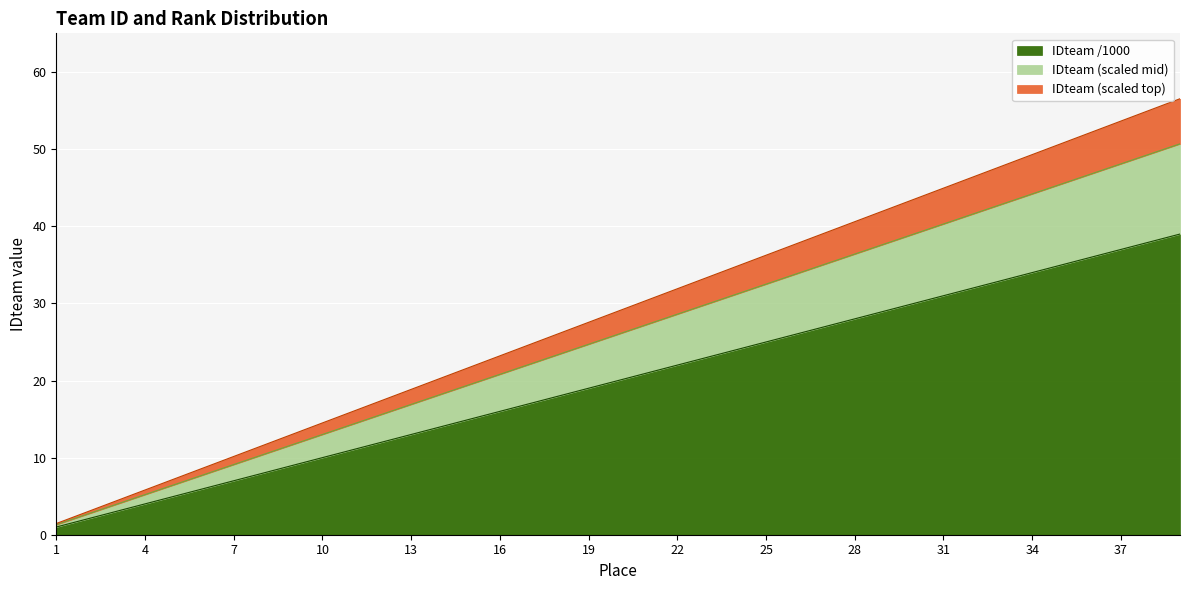

What is the sum of the values at 5 and 18?

23